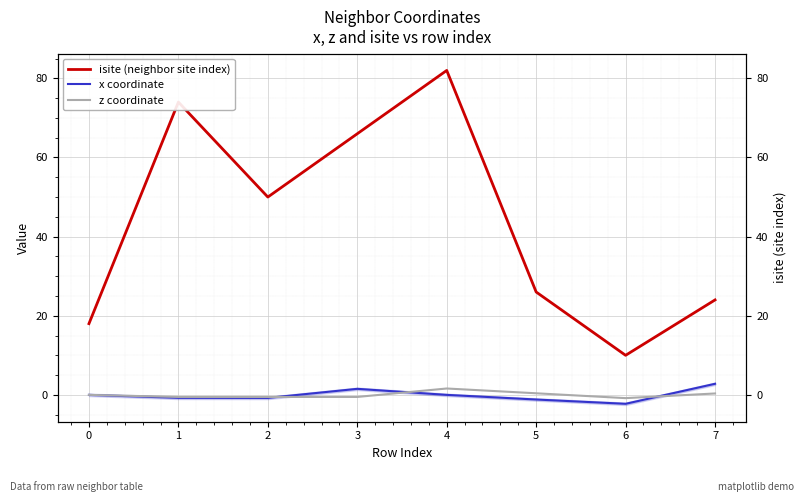

Reading left to right, what are all the values shown in this chart?

isite (neighbor site index): 18.0	74.0	50.0	66.0	82.0	26.0	10.0	24.0
x coordinate: 0.0	-0.8	-0.8	1.5	-0.0	-1.2	-2.3	2.8
z coordinate: 0.0	-0.5	-0.5	-0.5	1.6	0.4	-0.8	0.4